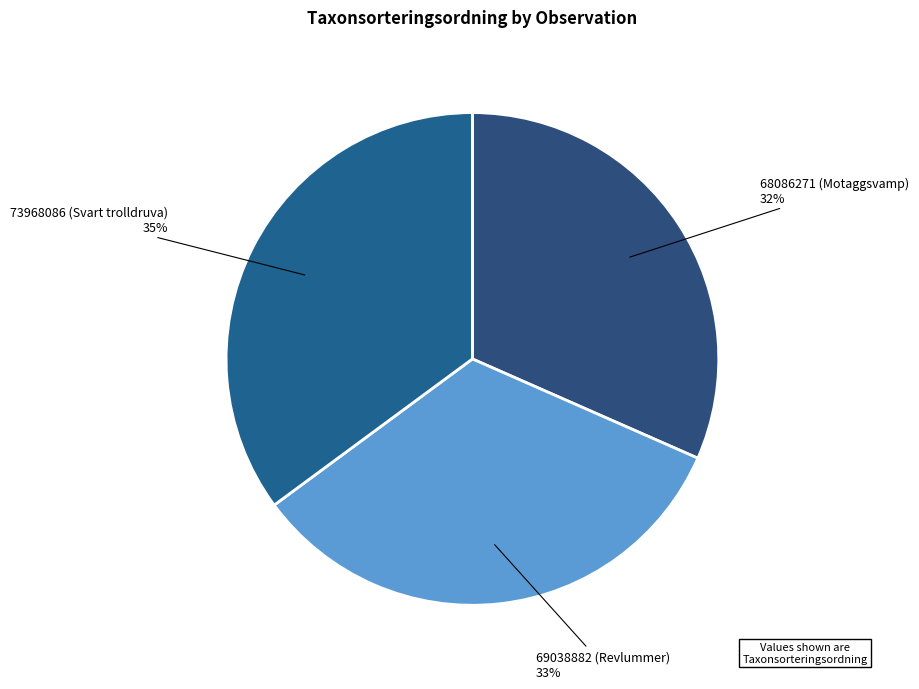

What is the ratio of the value at 69038882 (Revlummer) to the value at 73968086 (Svart trolldruva)?

0.9